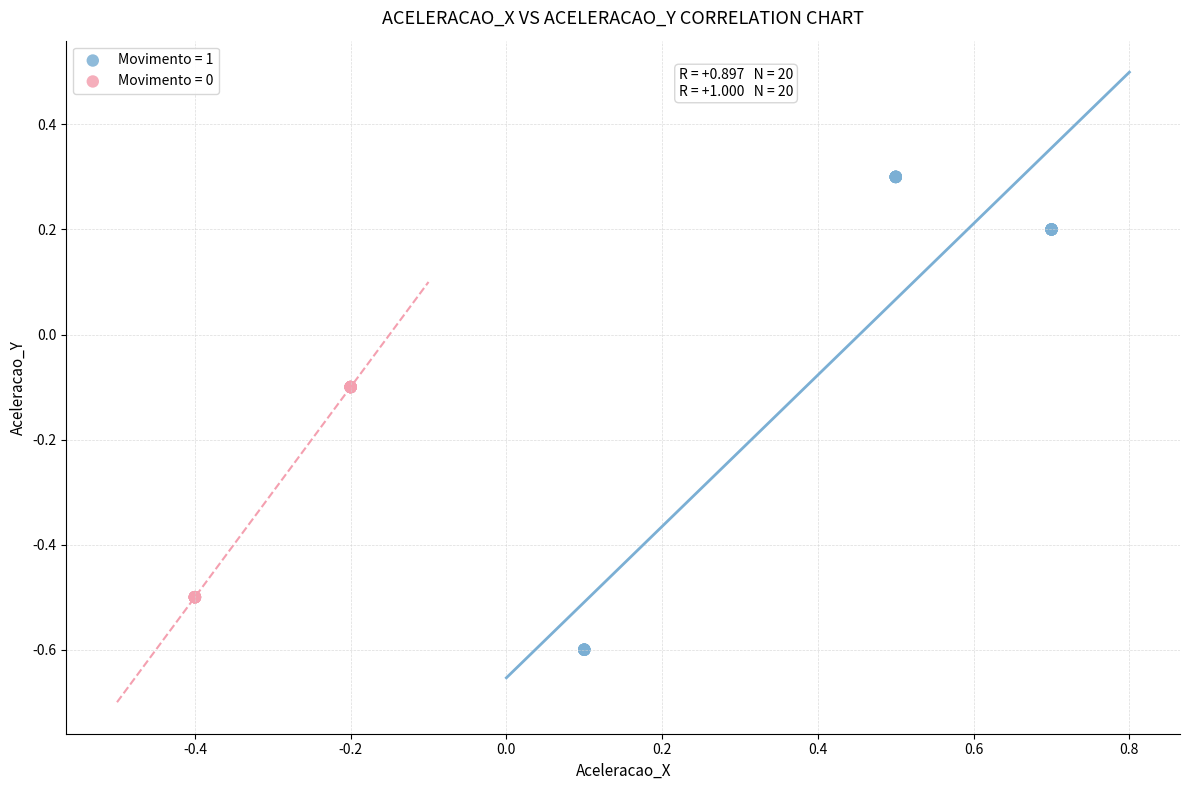

Which series reaches the minimum Y coordinate?

Movimento = 1